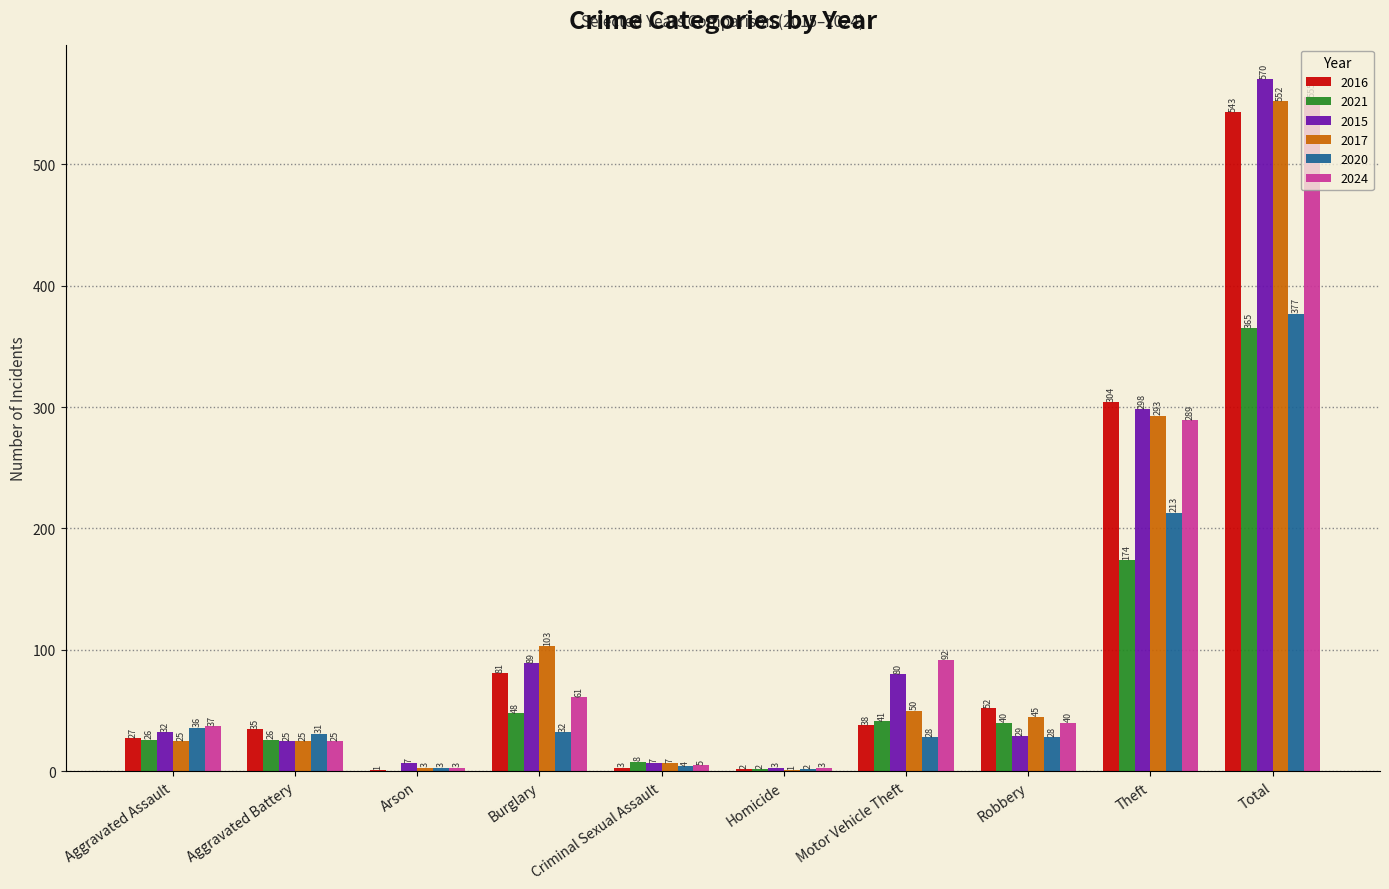

What is the sum of all 2015 values?

1140